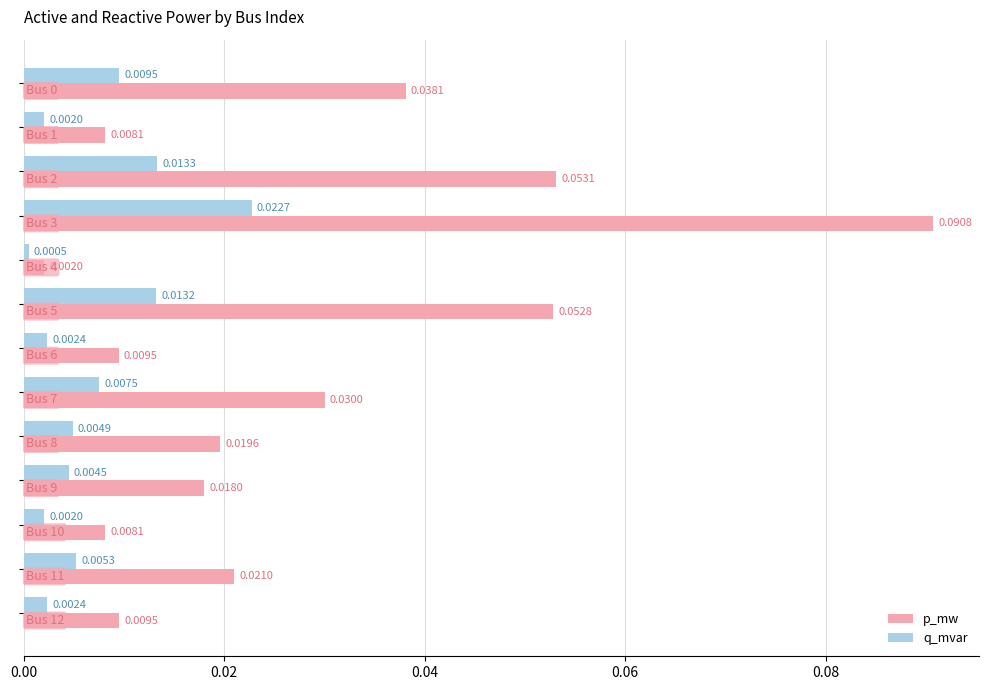

At how many categories does at least one series exceed 0?

13